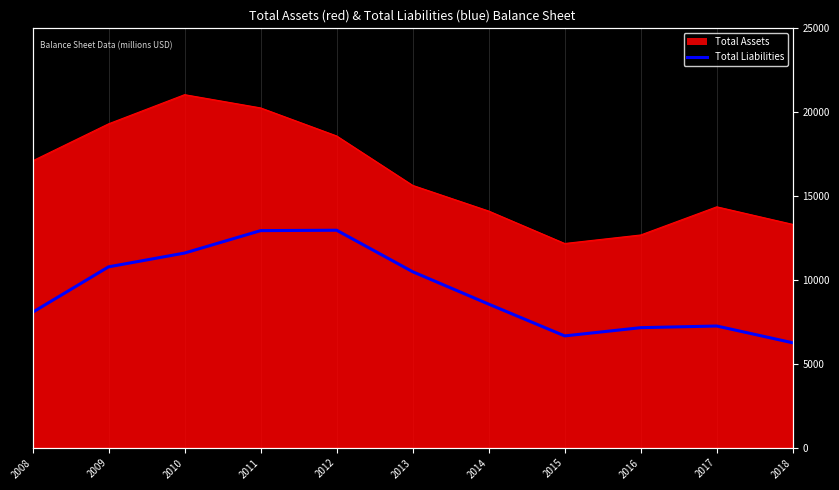

Does the chart have visible grid lines?

Yes